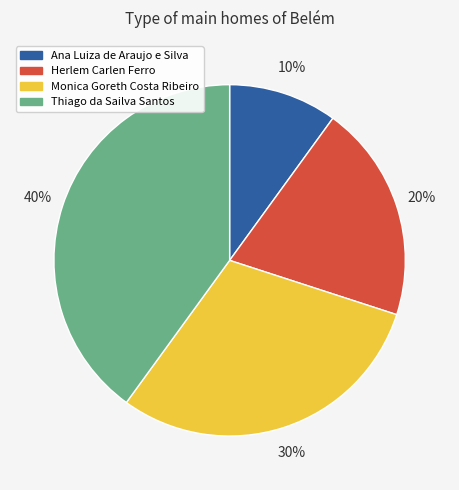

To the nearest percent, what is the combined percentage of Thiago da Sailva Santos and Ana Luiza de Araujo e Silva?

50%